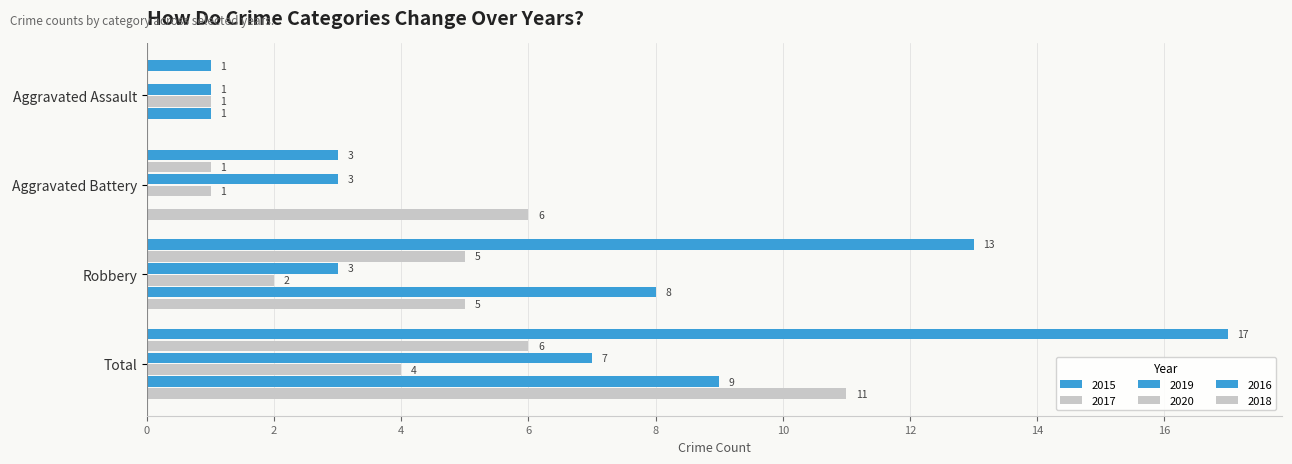

What is the label of the 1st bar from the left?

Aggravated Assault